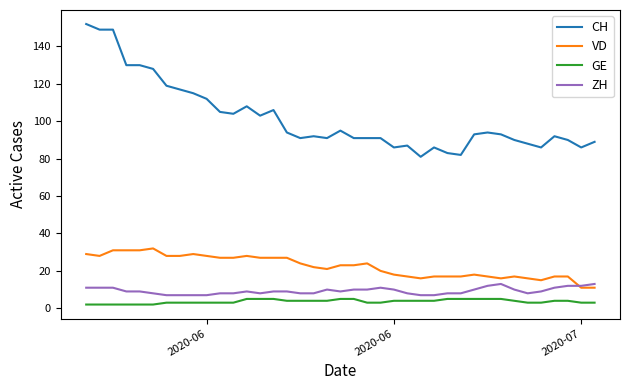

True or false: ZH and CH cross at least once.

False